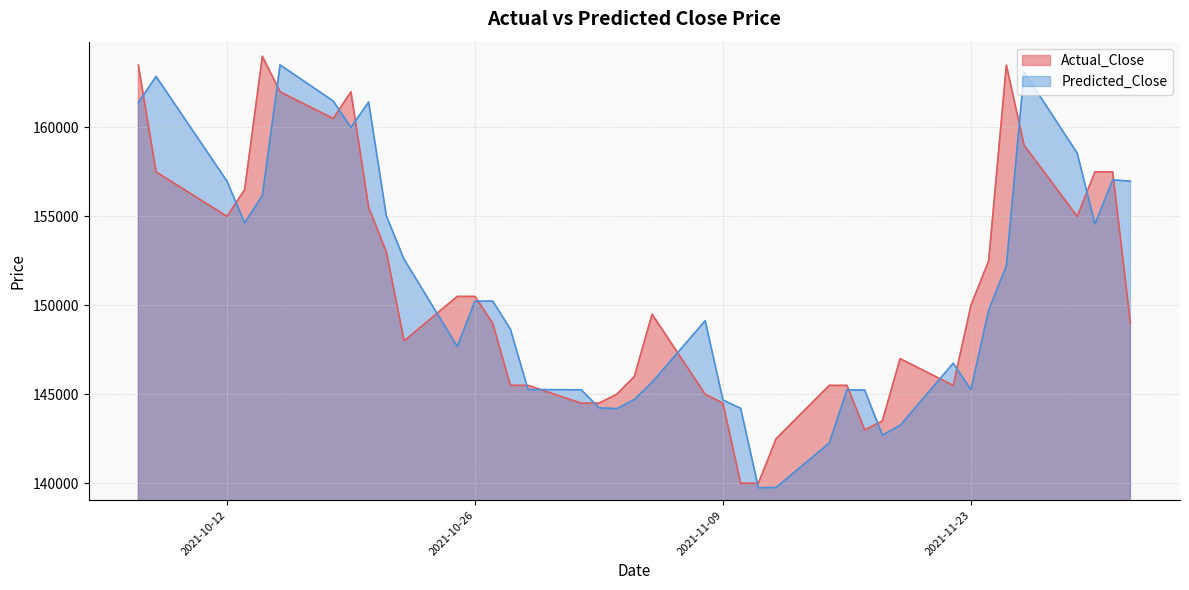

The value of Predicted_Close at 2021-10-19 is 51030.0. True or false?

False